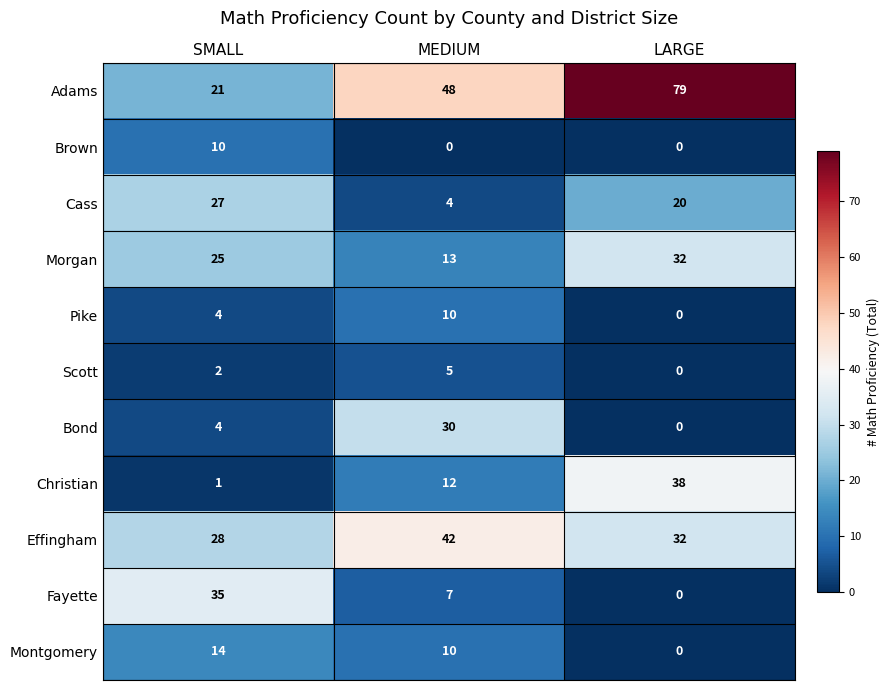

What is the spread (max minus min) of values at LARGE?

79